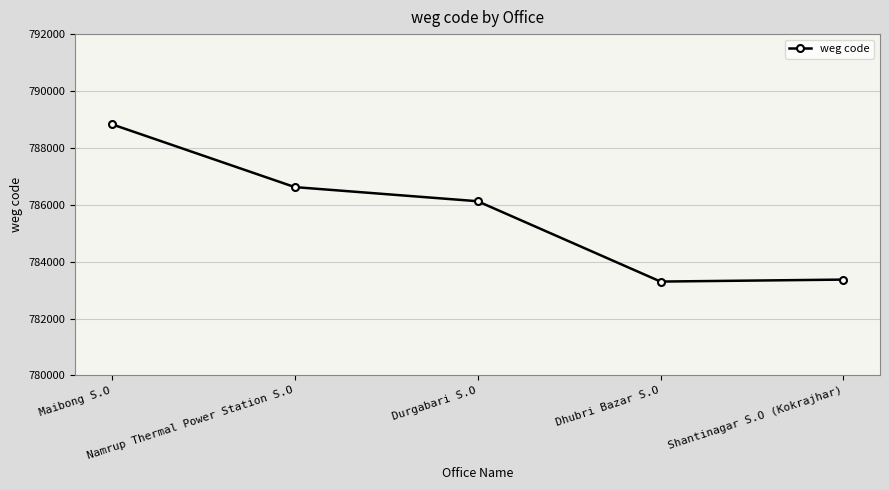

What is the greatest value displayed?

788831